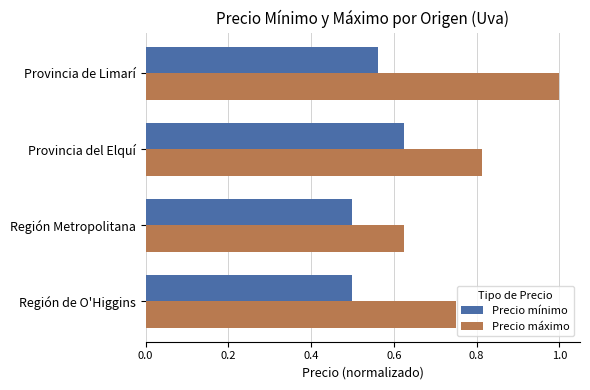

What is the total value across all series at Región Metropolitana?

1.1